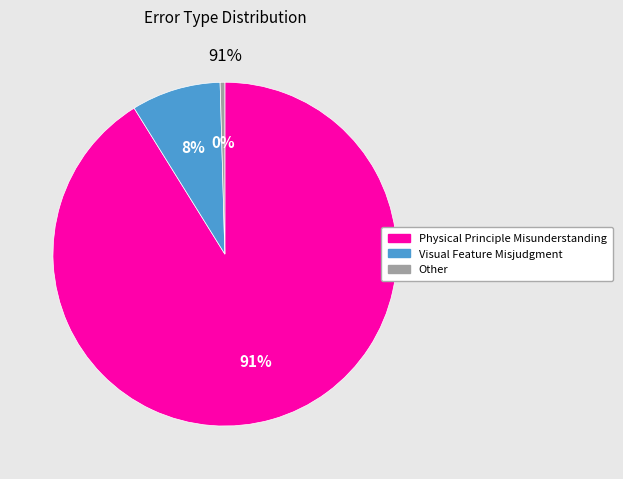

Rank the categories by value from lowest to highest.

Other, Visual Feature Misjudgment, Physical Principle Misunderstanding